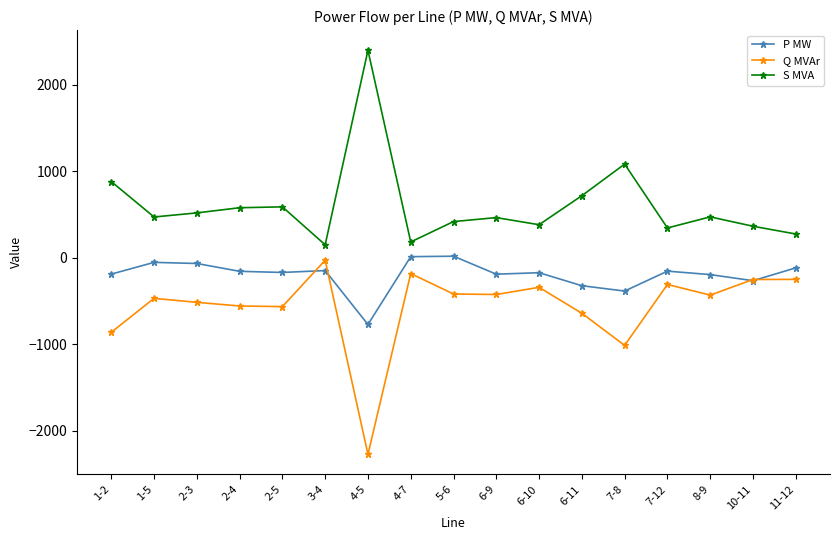

What is the label of the 10th point from the left?

6-9